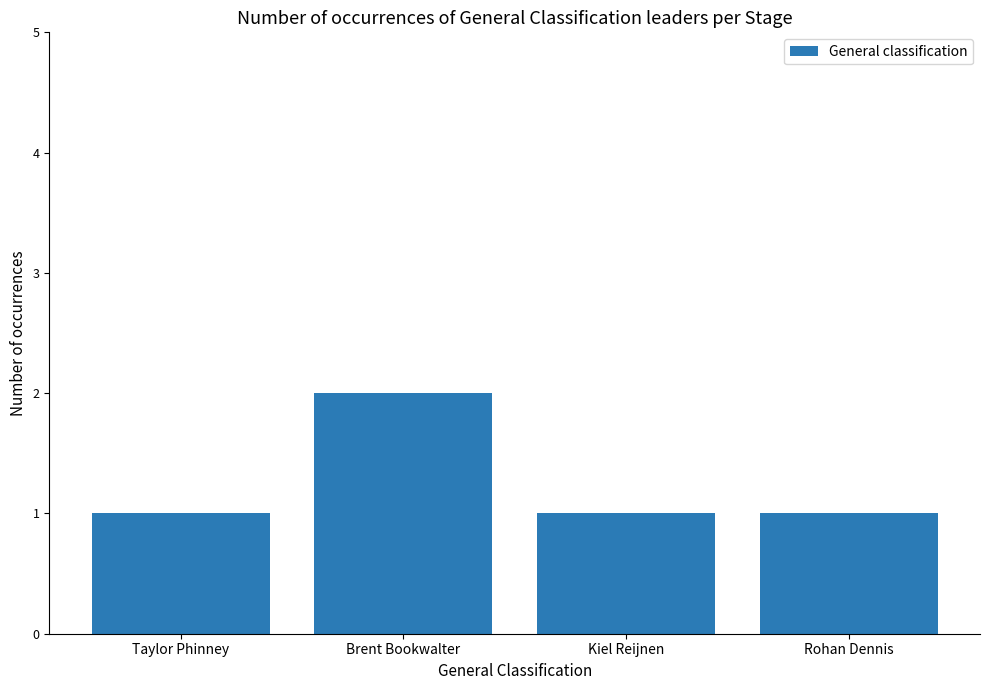

What is the ratio of the value at Kiel Reijnen to the value at Rohan Dennis?

1.0